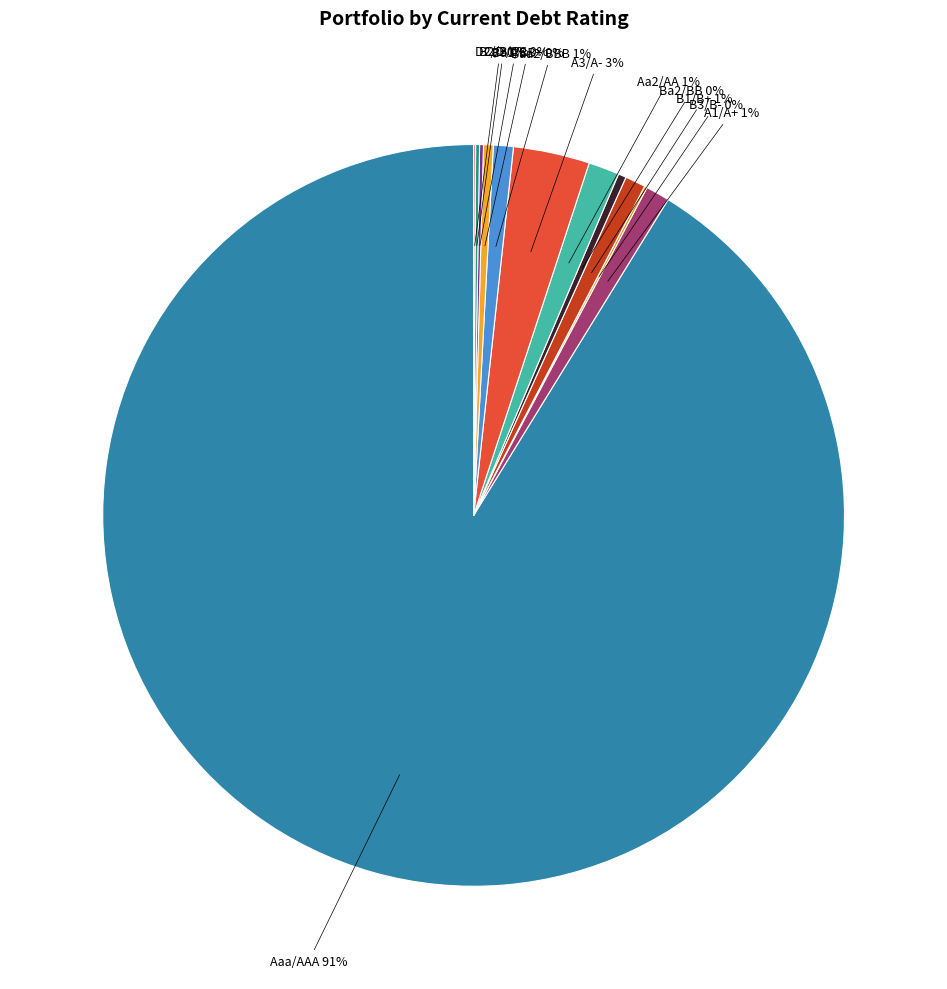

Does any single category account for the majority?

Yes